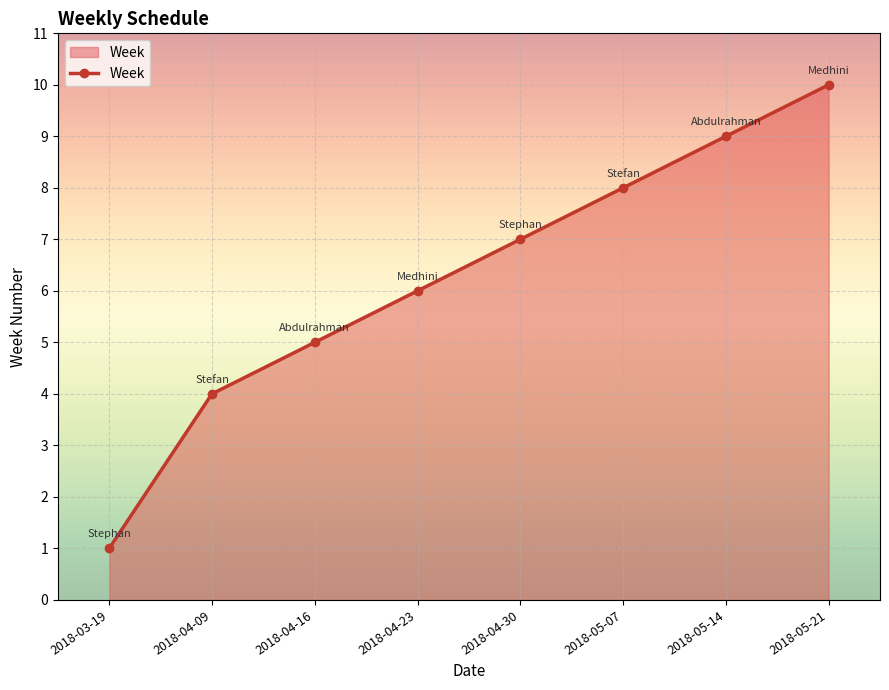

Reading right to left, extract all data points from this chart.

2018-05-21=10	2018-05-14=9	2018-05-07=8	2018-04-30=7	2018-04-23=6	2018-04-16=5	2018-04-09=4	2018-03-19=1